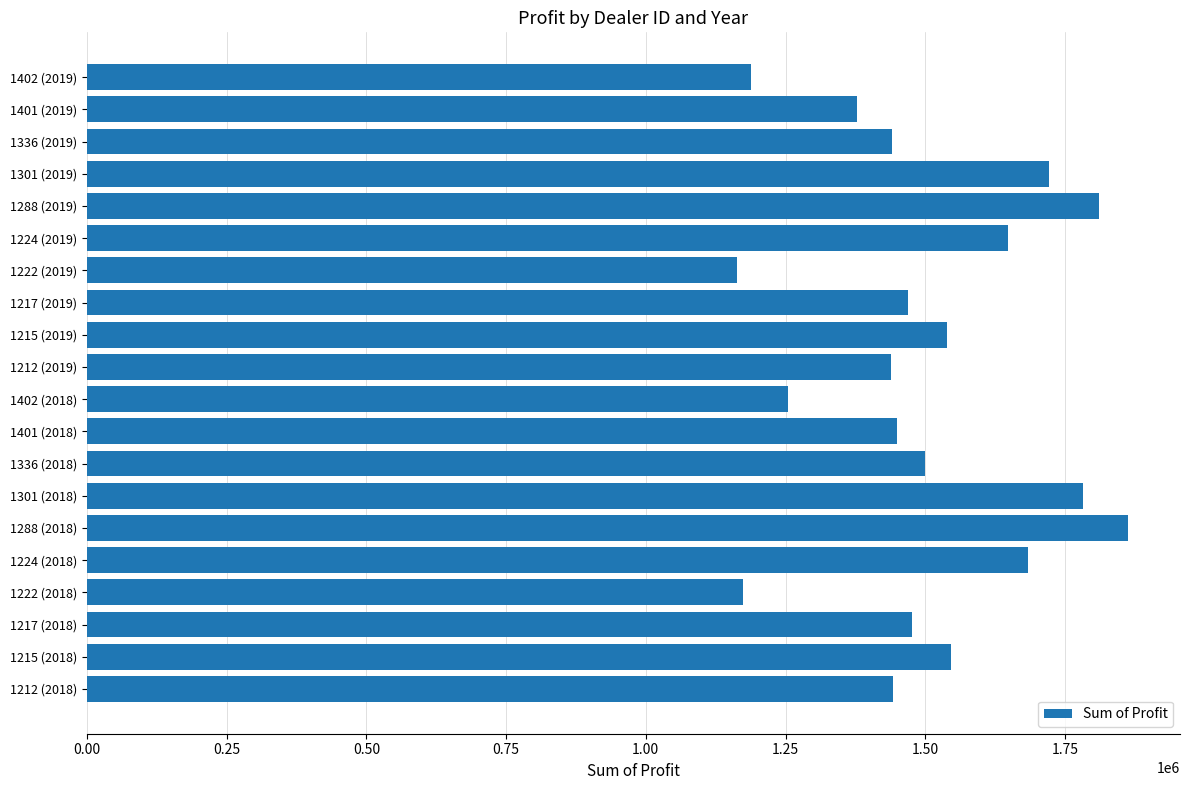

Which label corresponds to the largest value in the chart?

1288 (2018)